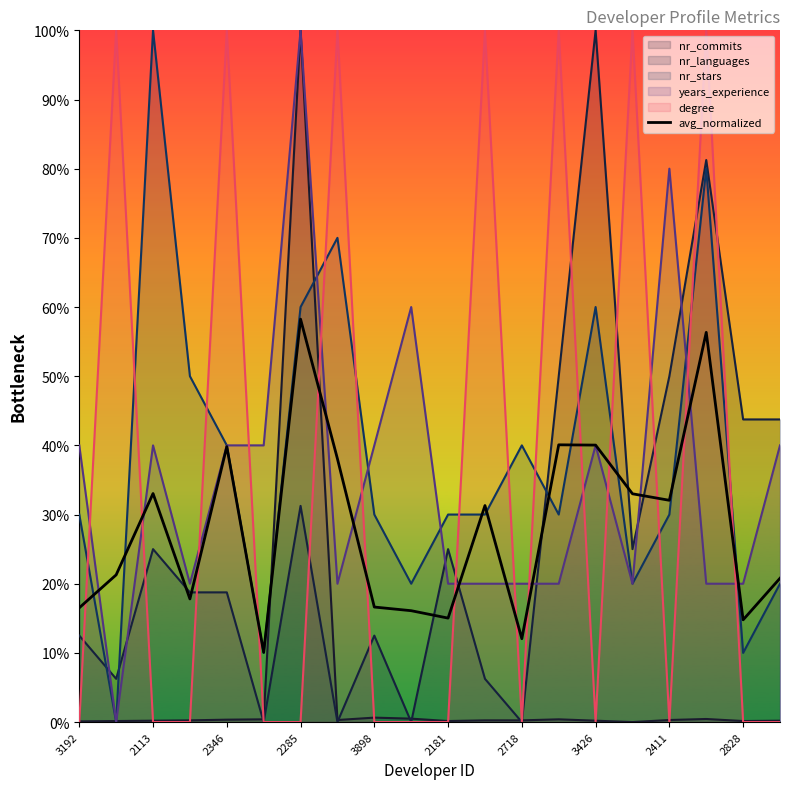

Does the chart display data point markers on the line(s)?

No